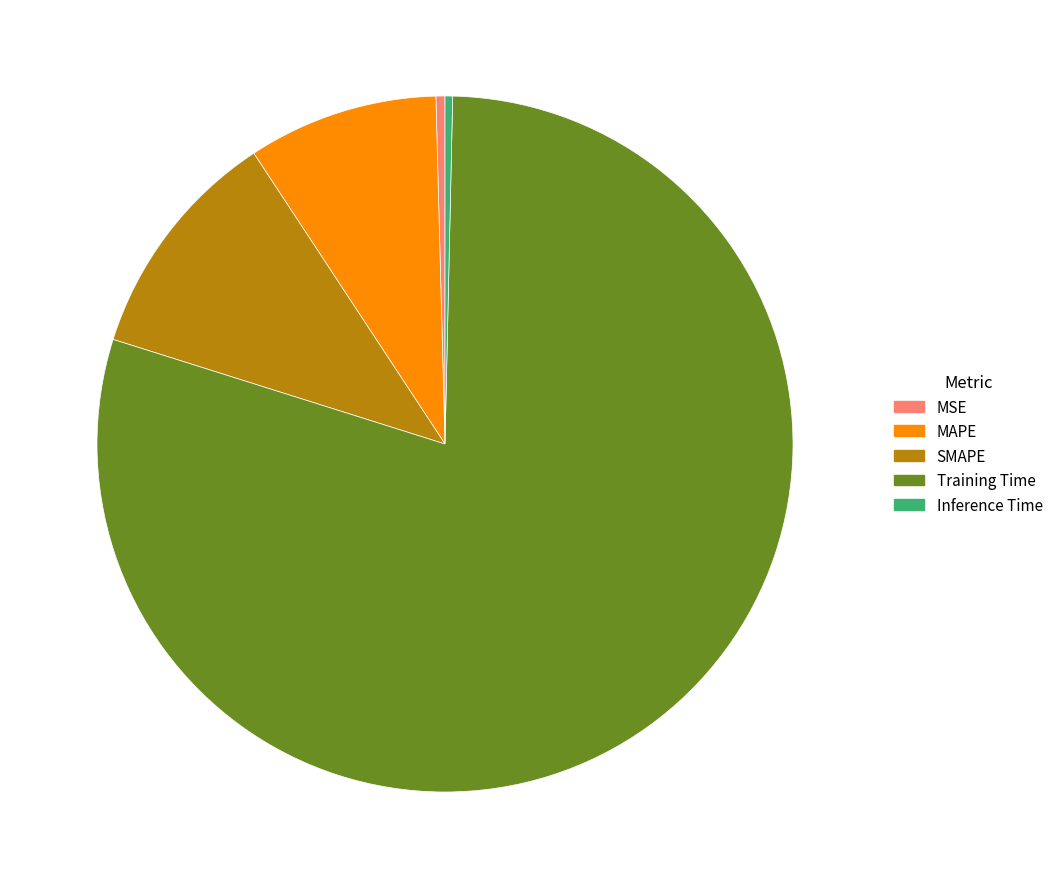

Which has a higher value, MSE or SMAPE?

SMAPE